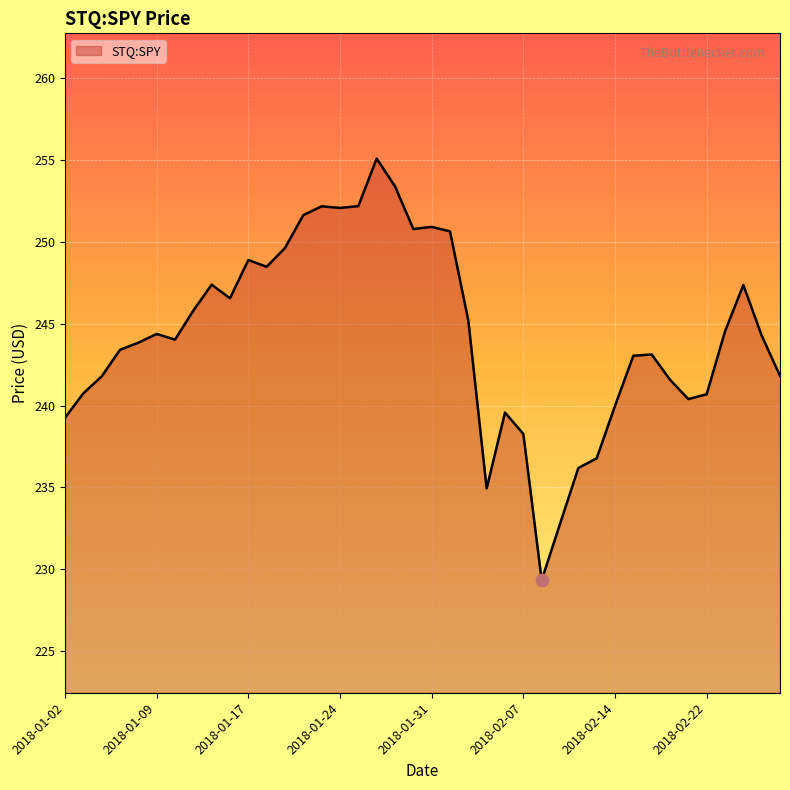

What is the difference between the maximum and minimum values?

25.8